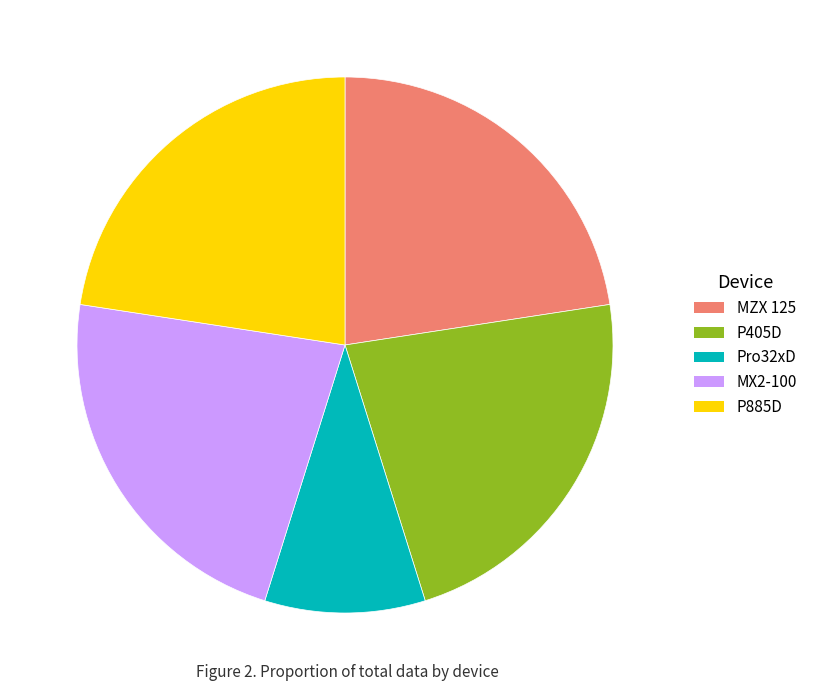

The P405D slice represents 23% of the pie. True or false?

True